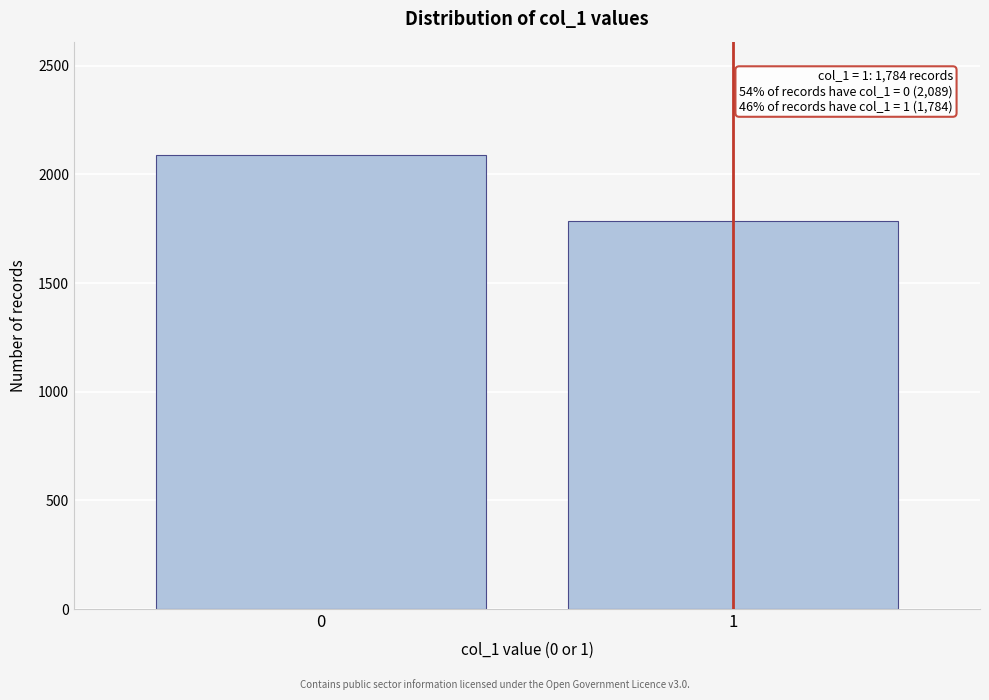

Reading left to right, list all the values displayed in this chart.

2089	1784